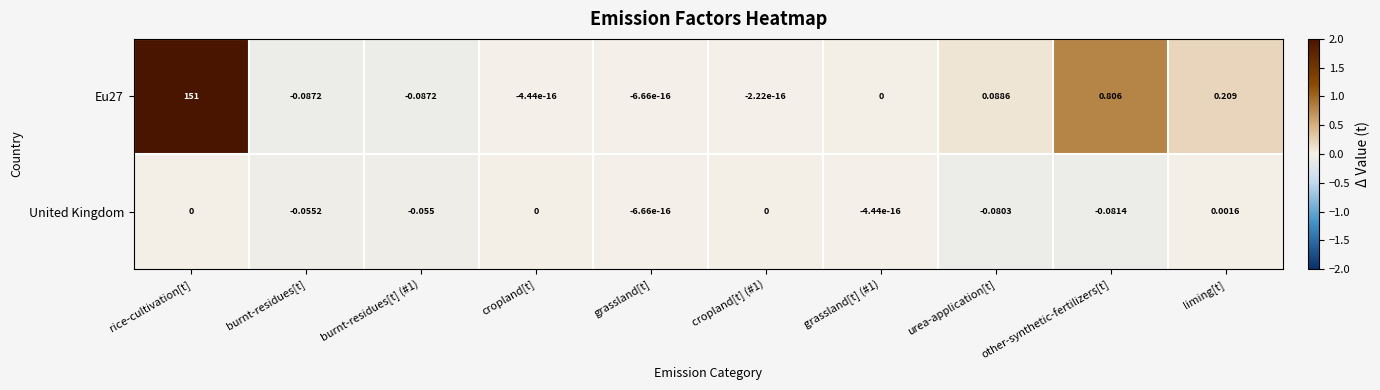

Count the number of categories in the chart.

10